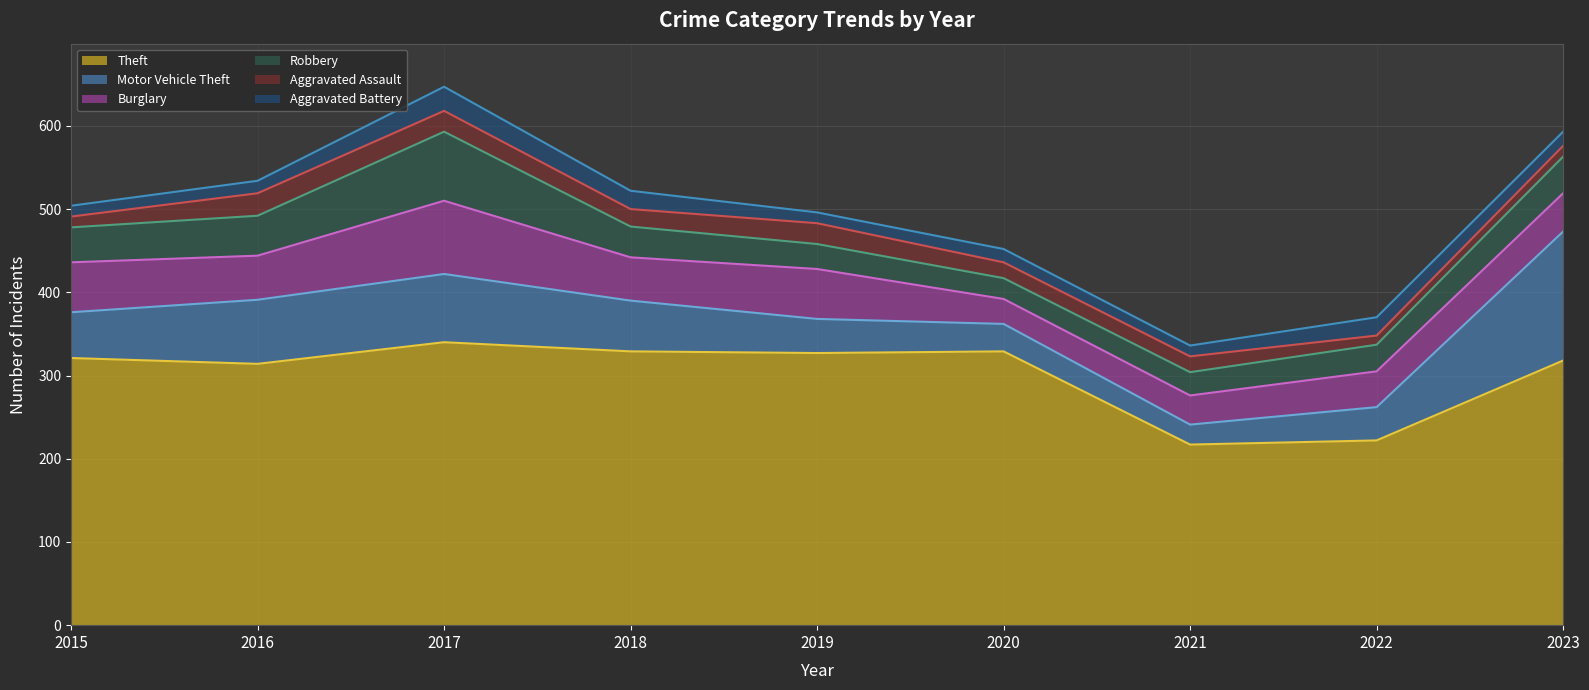

Does the chart have visible grid lines?

Yes